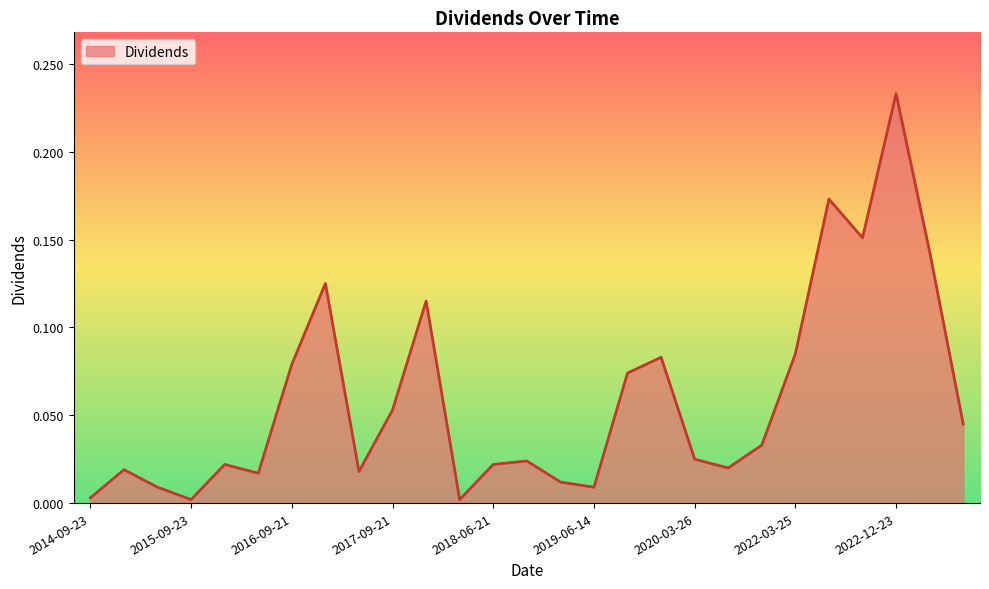

How many interior local valleys (lower than both neighbors) does the data have?

7